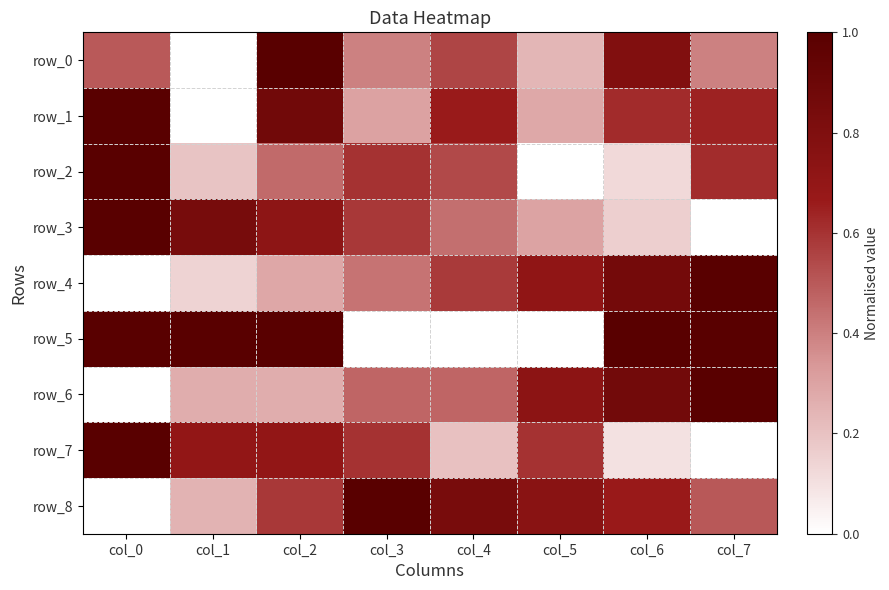

Read the row_5 value at col_0.

1.0